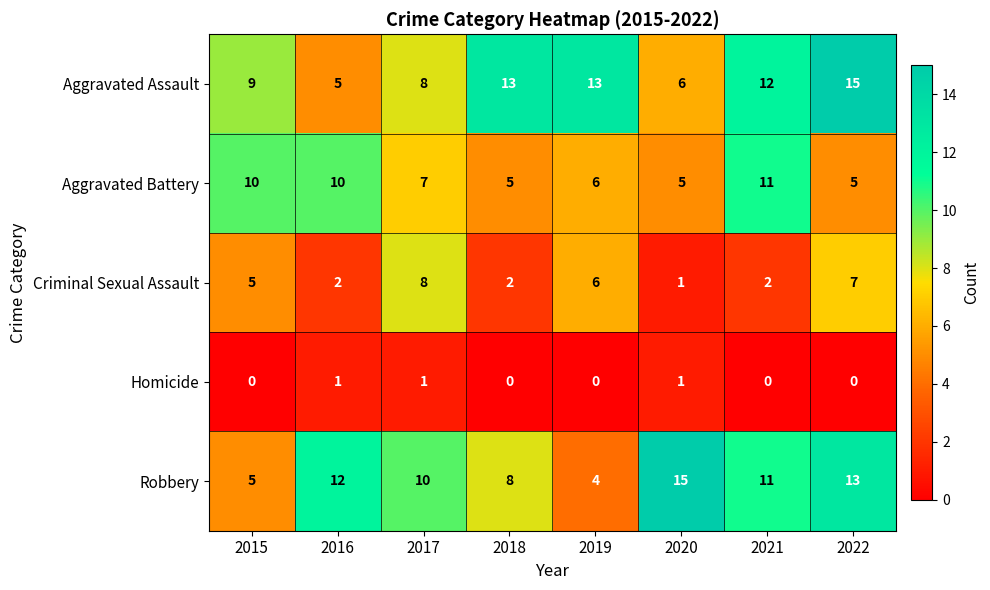

Which series has the largest total across all categories?

Aggravated Assault